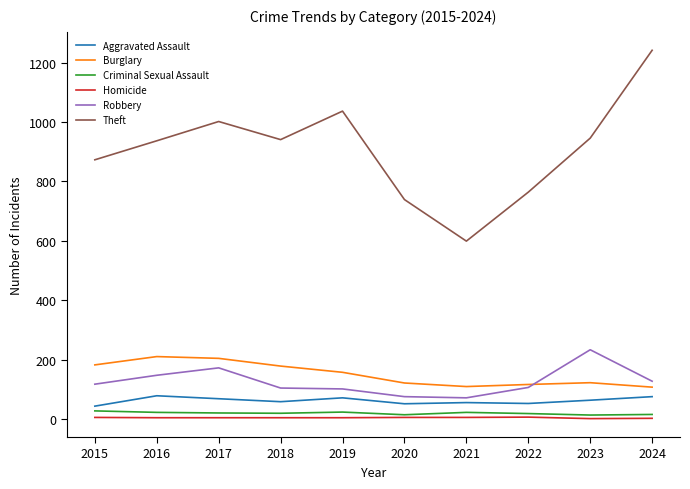

At 2018, list the series in order from largest to smallest.

Theft, Burglary, Robbery, Aggravated Assault, Criminal Sexual Assault, Homicide